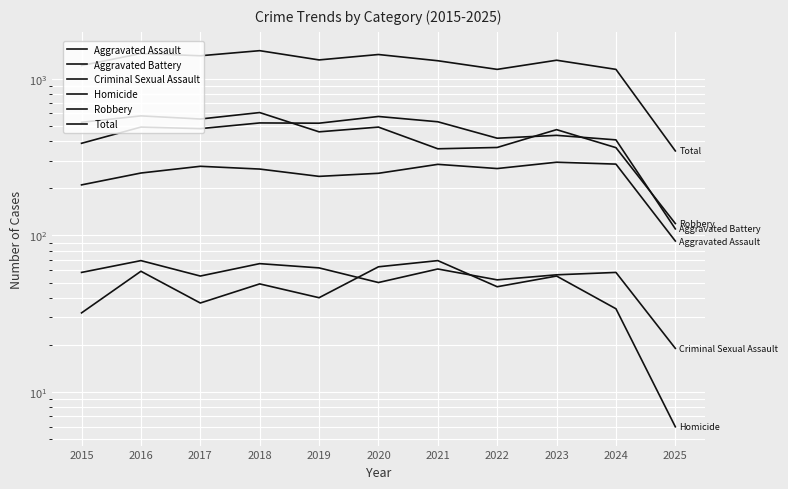

At how many categories does at least one series exceed 525?

10